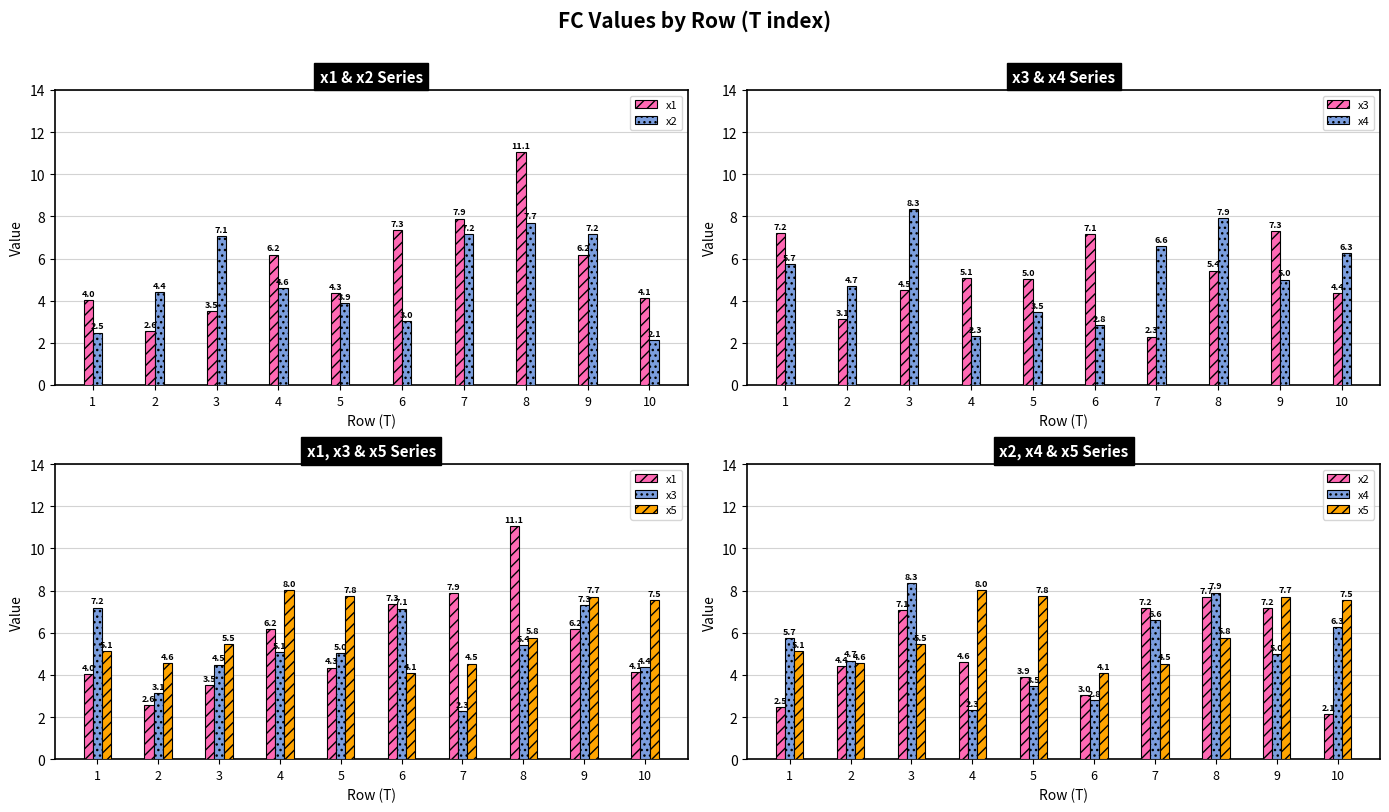

What is the minimum value shown in the chart?

2.1